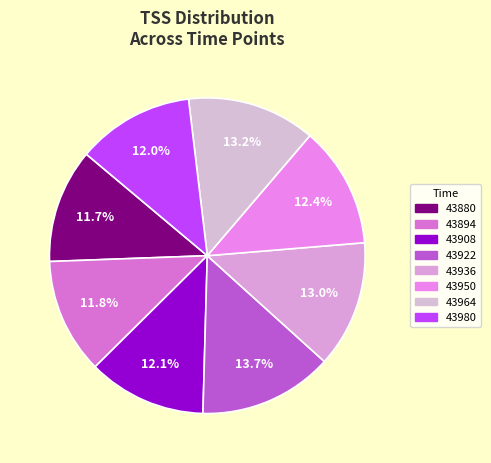

What portion of the pie excludes 43964?

86.8%